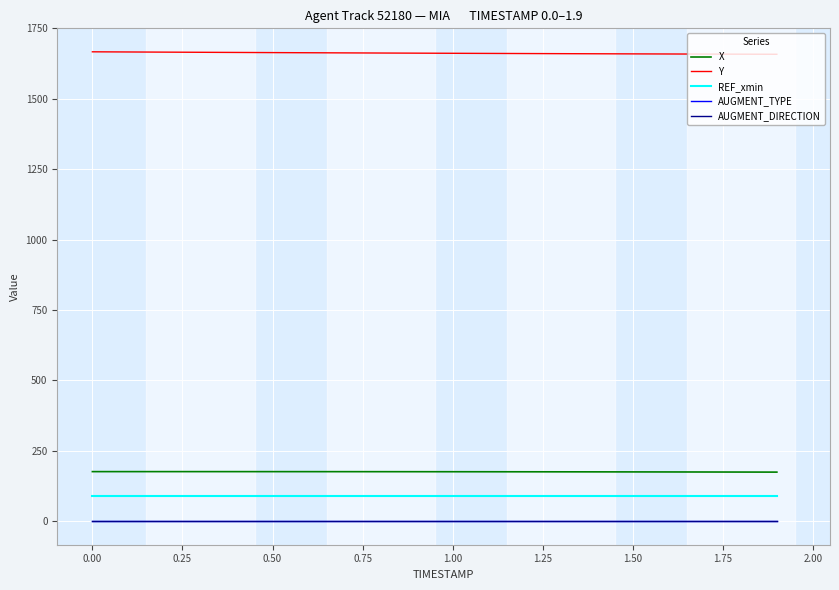

What are all the series names shown in the legend?

X, Y, REF_xmin, AUGMENT_TYPE, AUGMENT_DIRECTION